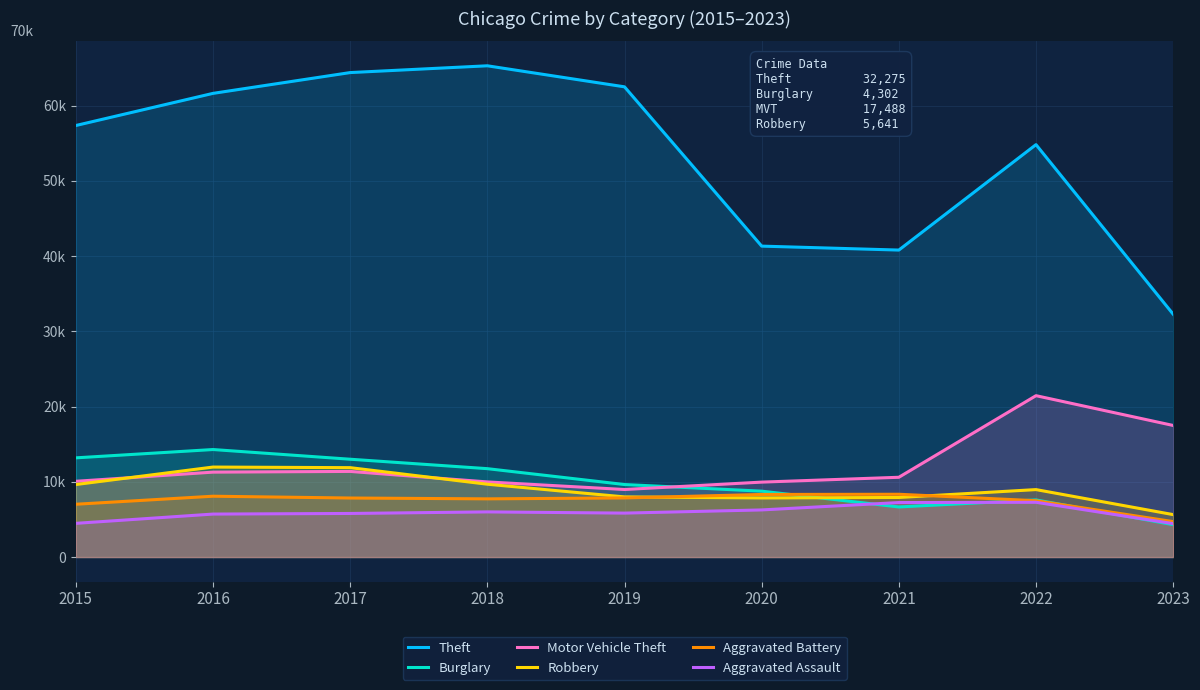

List the series in order of their peak value, highest first.

Theft, Motor Vehicle Theft, Burglary, Robbery, Aggravated Battery, Aggravated Assault